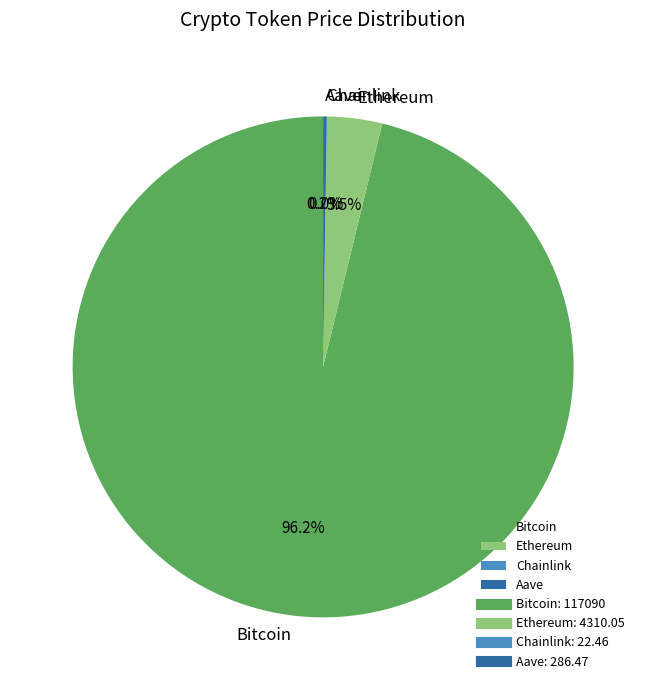

Is there any slice that represents more than half of the pie?

Yes